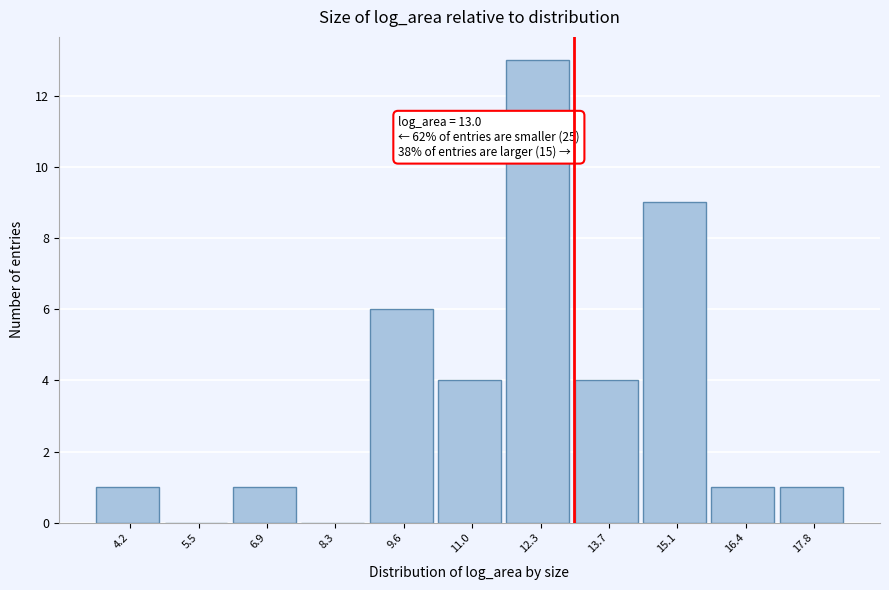

Which range on the x-axis has the tallest bar?

11.6 to 13.0